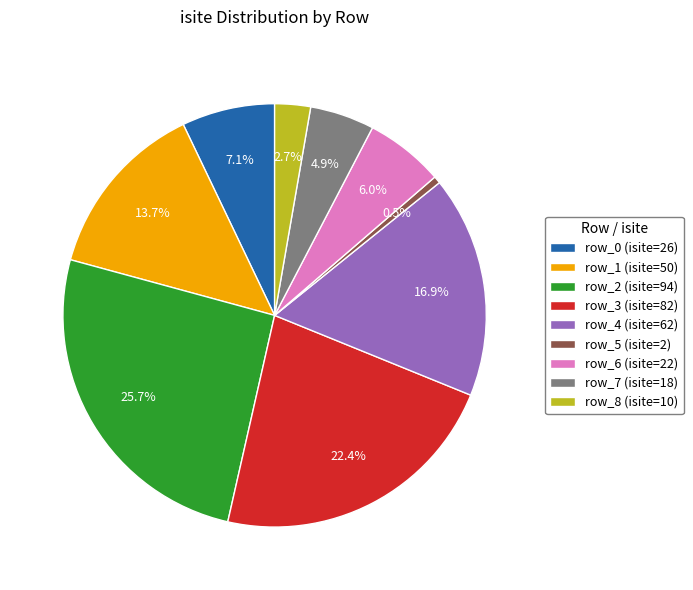

Is row_5 the majority of the pie?

No